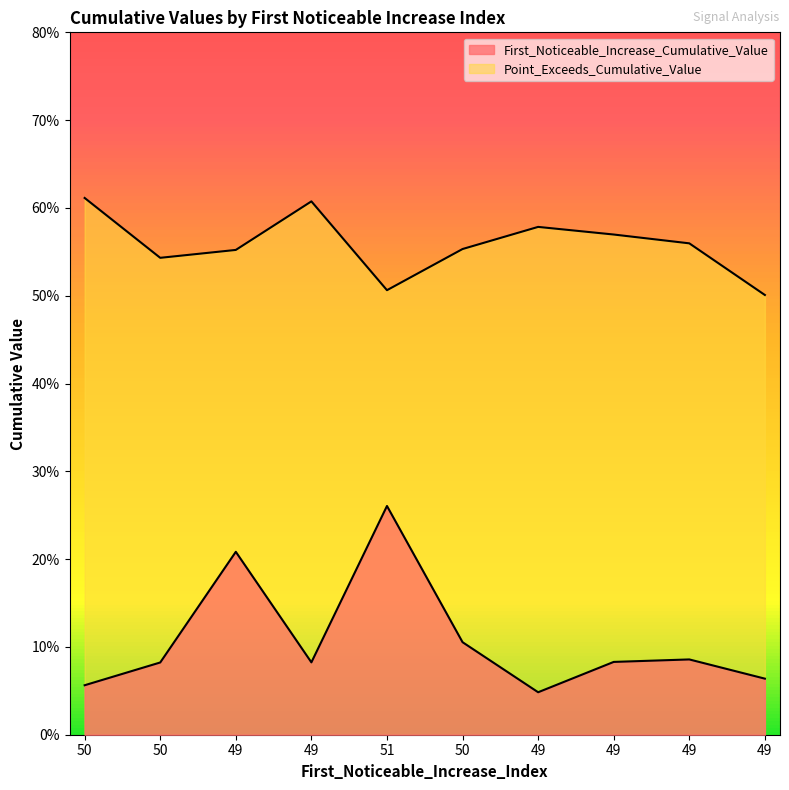

Rank the series at 50 from lowest to highest value.

First_Noticeable_Increase_Cumulative_Value, Point_Exceeds_Cumulative_Value